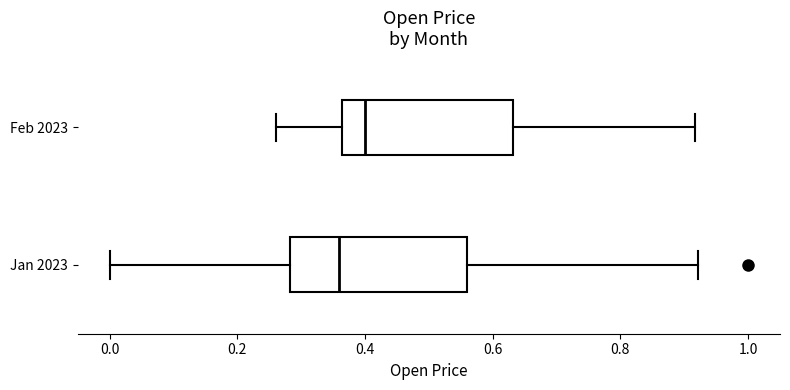

Reading bottom to top, read every box against the x-axis: the position of its median line, the range the box covers, and the ends of its whiskers. The values are not printed on the chart, so give them approximately, as read against the axis.

Jan 2023: median 0.36, box 0.28 to 0.56, whiskers 0.00 to 0.92
Feb 2023: median 0.40, box 0.36 to 0.64, whiskers 0.26 to 0.92